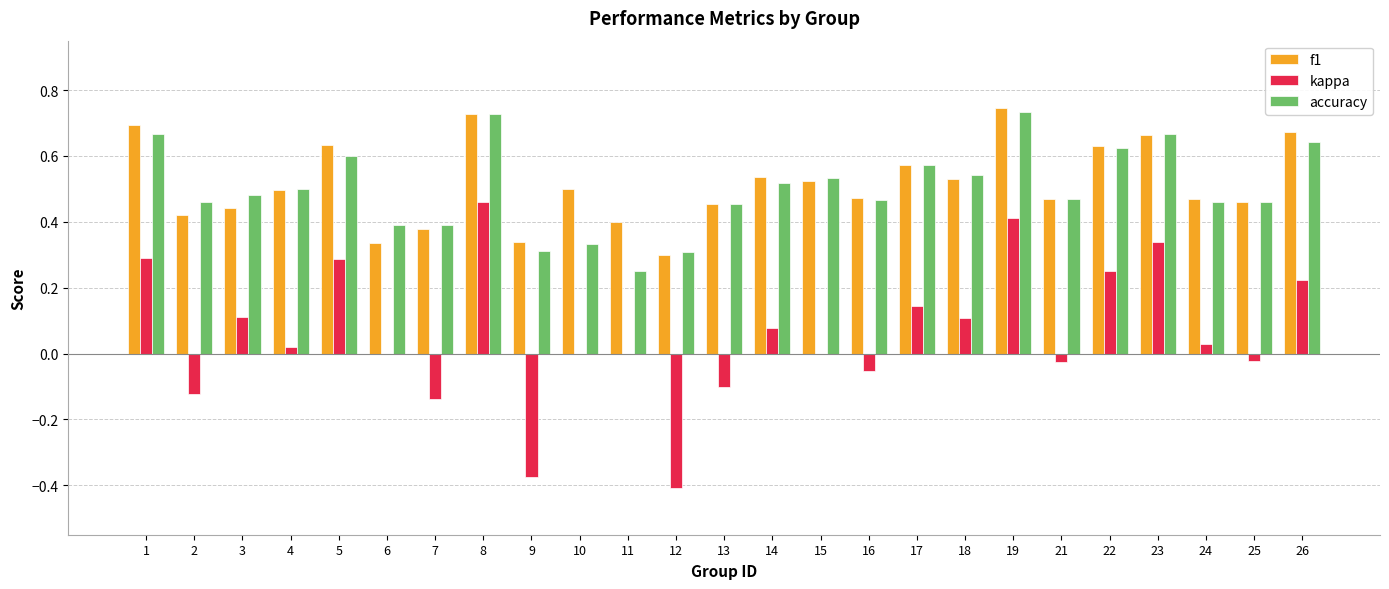

Is the value of kappa at 1 greater than the value of f1 at 4?

No